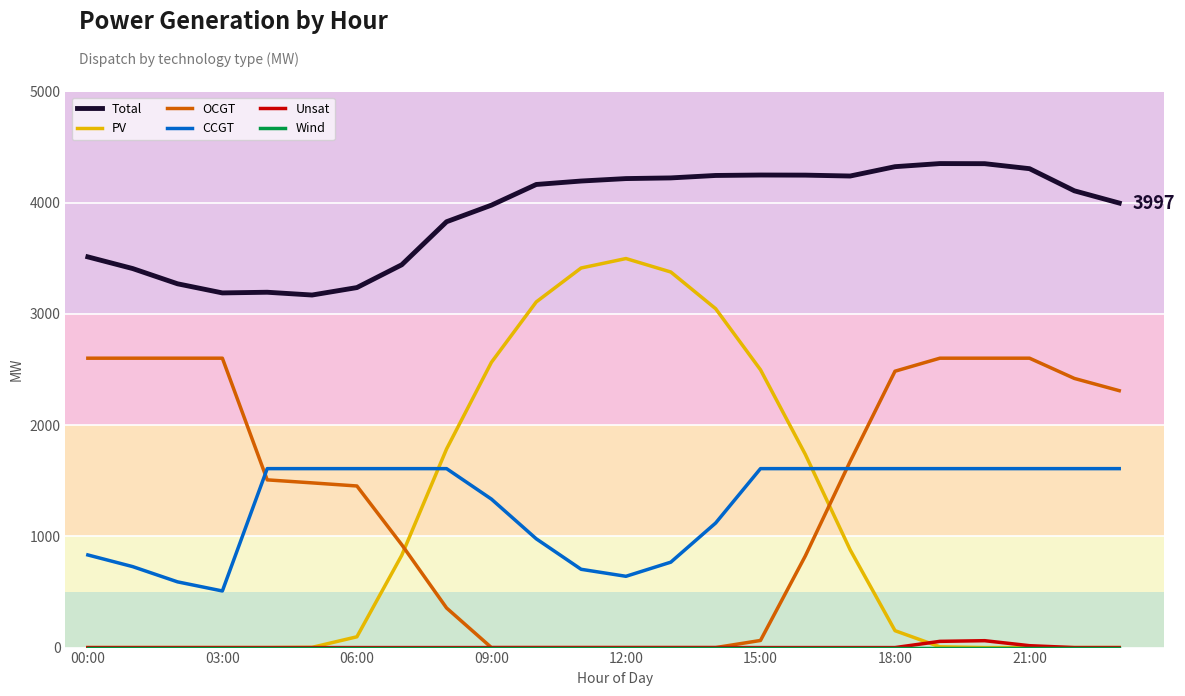

At how many categories does at least one series exceed 900?

24